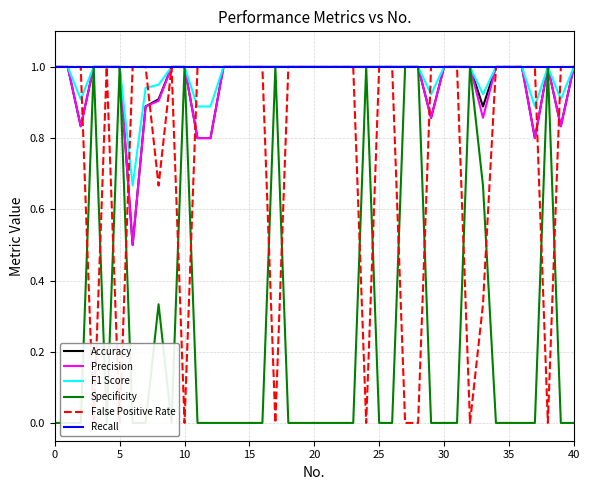

Reading left to right, transcribe all the data shown in this chart.

Accuracy: 1.0	1.0	0.8	1.0	1.0	1.0	0.5	0.9	0.9	1.0	1.0	0.8	0.8	1.0	1.0	1.0	1.0	1.0	1.0	1.0	1.0	1.0	1.0	1.0	1.0	1.0	1.0	1.0	0.9	1.0	1.0	1.0	0.9	1.0	1.0	1.0	0.8	1.0	0.8	1.0
Precision: 1.0	1.0	0.8	1.0	1.0	1.0	0.5	0.9	0.9	1.0	1.0	0.8	0.8	1.0	1.0	1.0	1.0	1.0	1.0	1.0	1.0	1.0	1.0	1.0	1.0	1.0	1.0	1.0	0.9	1.0	1.0	1.0	0.9	1.0	1.0	1.0	0.8	1.0	0.8	1.0
F1 Score: 1.0	1.0	0.9	1.0	1.0	1.0	0.7	0.9	1.0	1.0	1.0	0.9	0.9	1.0	1.0	1.0	1.0	1.0	1.0	1.0	1.0	1.0	1.0	1.0	1.0	1.0	1.0	1.0	0.9	1.0	1.0	1.0	0.9	1.0	1.0	1.0	0.9	1.0	0.9	1.0
Specificity: 0.0	0.0	0.0	1.0	0.0	1.0	0.0	0.0	0.3	0.0	1.0	0.0	0.0	0.0	0.0	0.0	1.0	0.0	0.0	0.0	0.0	0.0	0.0	1.0	0.0	0.0	1.0	1.0	0.0	0.0	0.0	1.0	0.7	0.0	0.0	0.0	0.0	1.0	0.0	0.0
False Positive Rate: 1.0	1.0	1.0	0.0	1.0	0.0	1.0	1.0	0.7	1.0	0.0	1.0	1.0	1.0	1.0	1.0	0.0	1.0	1.0	1.0	1.0	1.0	1.0	0.0	1.0	1.0	0.0	0.0	1.0	1.0	1.0	0.0	0.3	1.0	1.0	1.0	1.0	0.0	1.0	1.0
Recall: 1.0	1.0	1.0	1.0	1.0	1.0	1.0	1.0	1.0	1.0	1.0	1.0	1.0	1.0	1.0	1.0	1.0	1.0	1.0	1.0	1.0	1.0	1.0	1.0	1.0	1.0	1.0	1.0	1.0	1.0	1.0	1.0	1.0	1.0	1.0	1.0	1.0	1.0	1.0	1.0